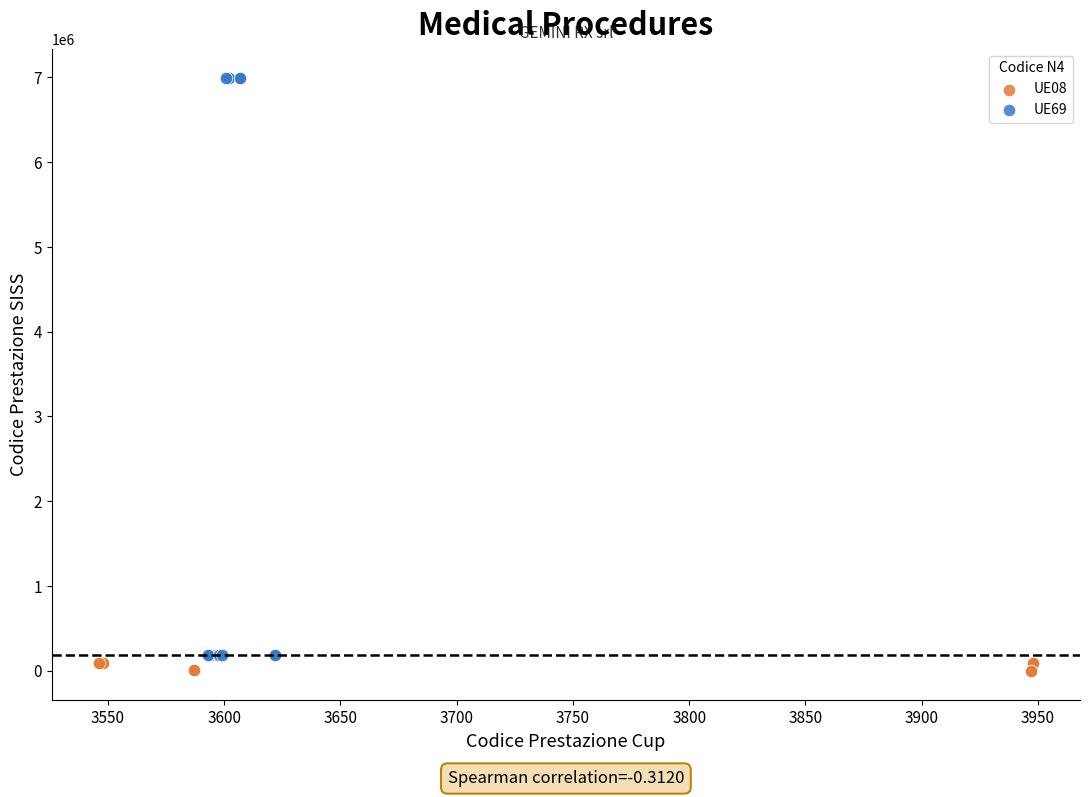

Which series has the widest spread of Y values?

UE69